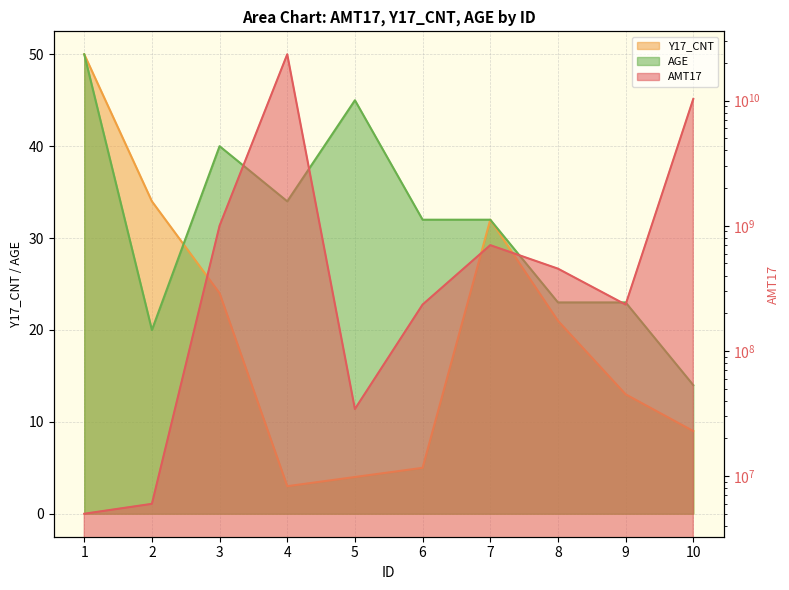

True or false: AGE and AMT17 cross at least once.

False